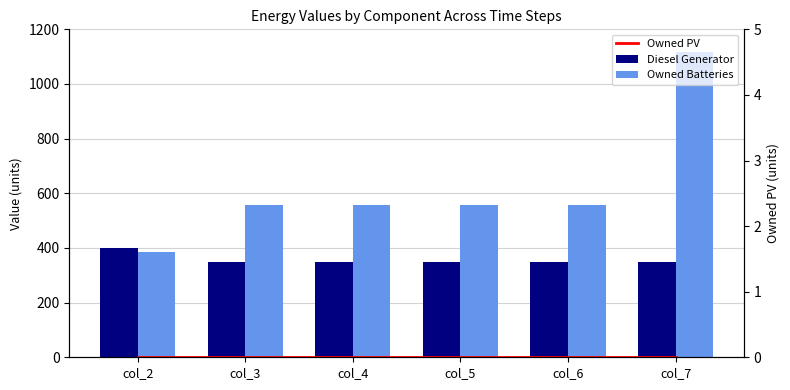

The value of Diesel Generator at col_7 is 155. True or false?

False